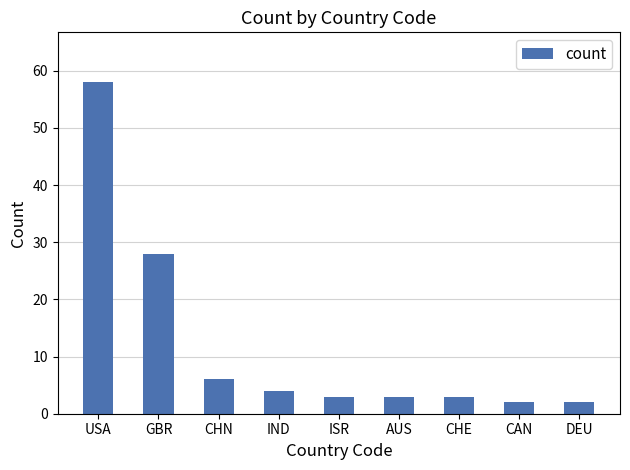

True or false: the data shows 3 at ISR.

True